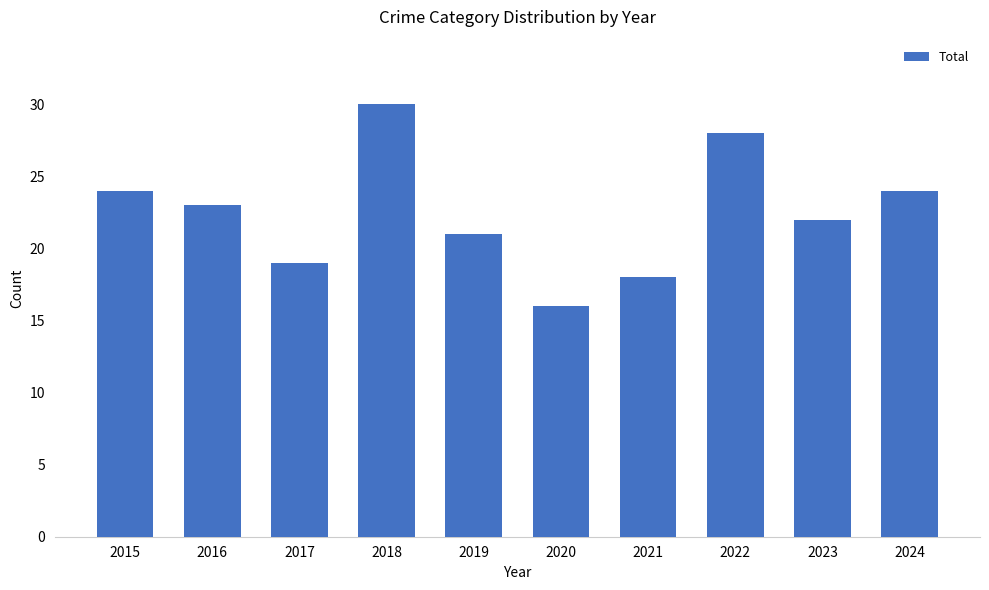

Read the value at 2022.

28